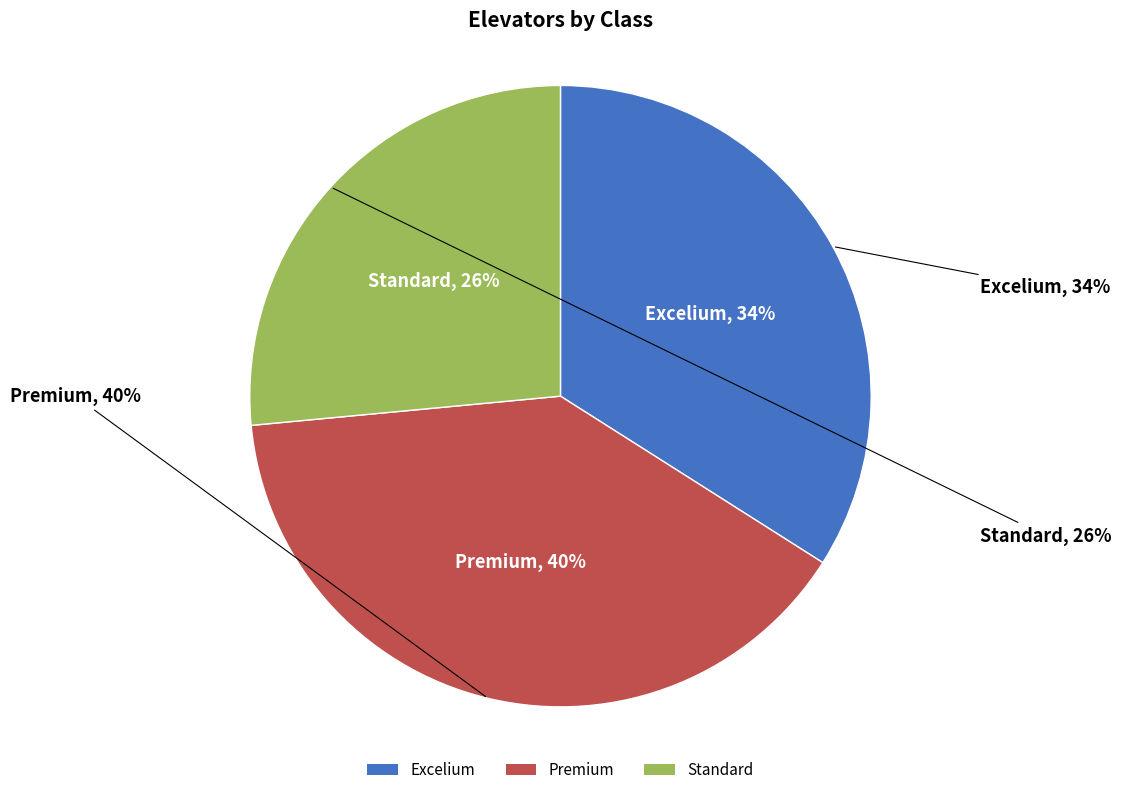

The Standard slice represents 14% of the pie. True or false?

False